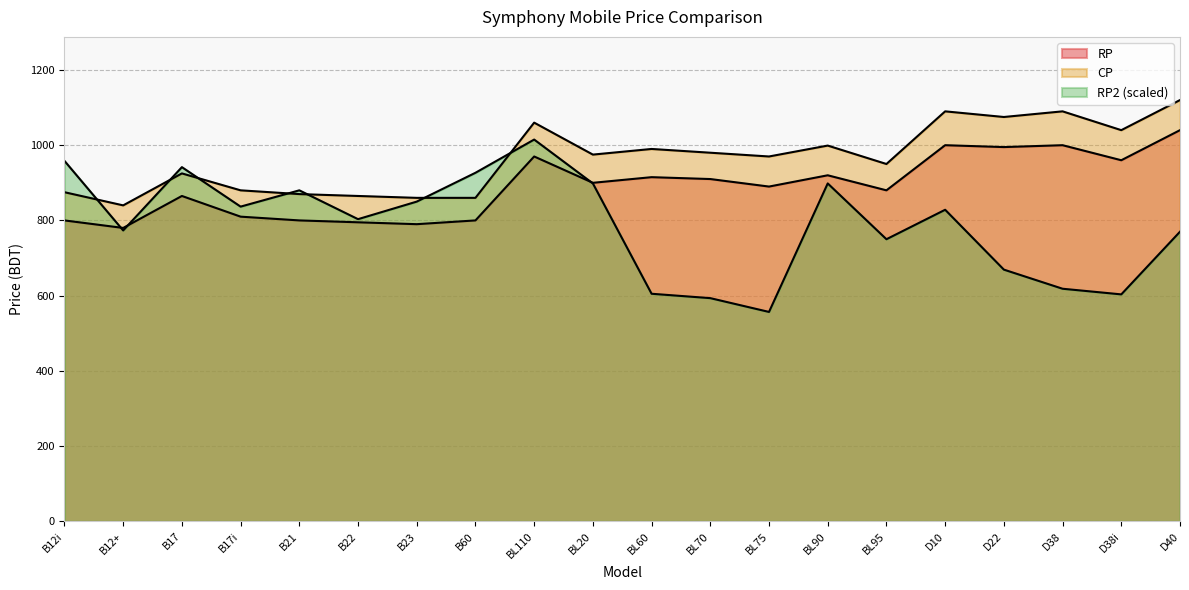

At which label does RP reach its minimum?

B12+